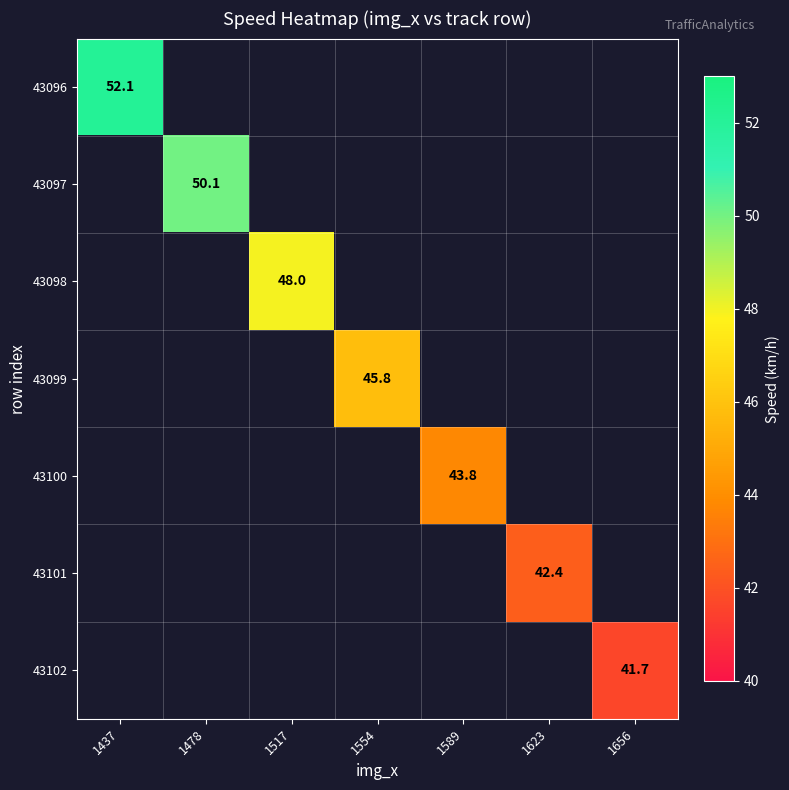

The value of 43098 at 1517 is 48.0. True or false?

True